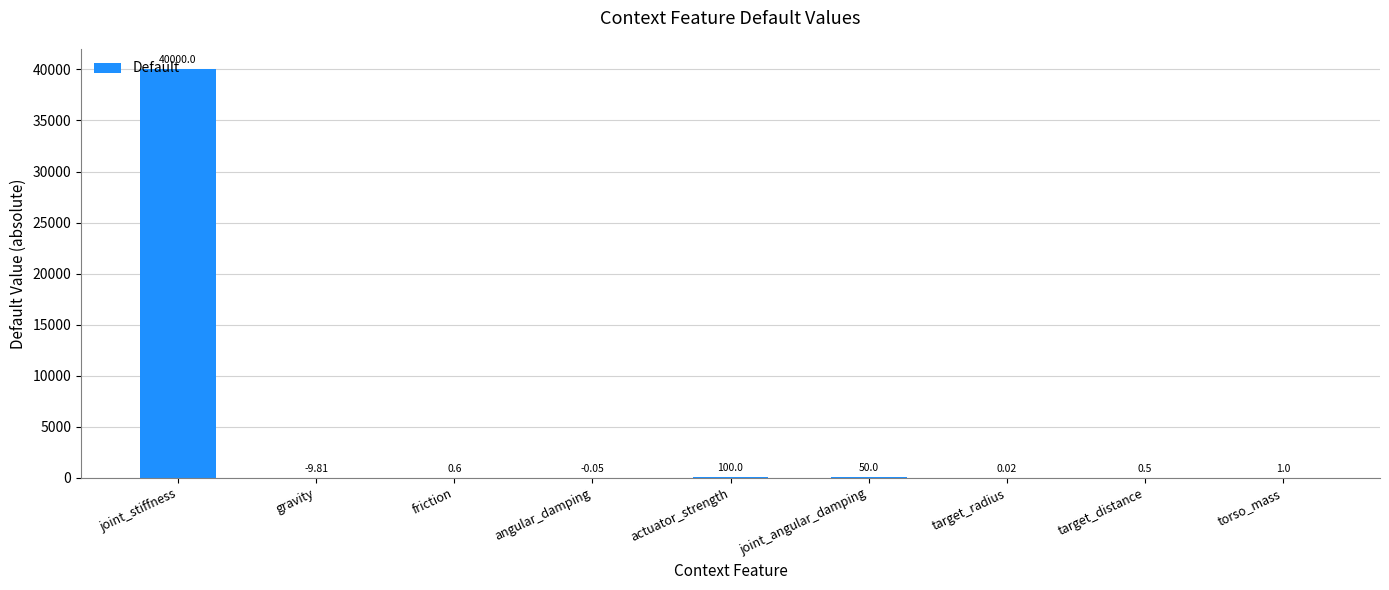

At which label is the value closest to 20000?

actuator_strength